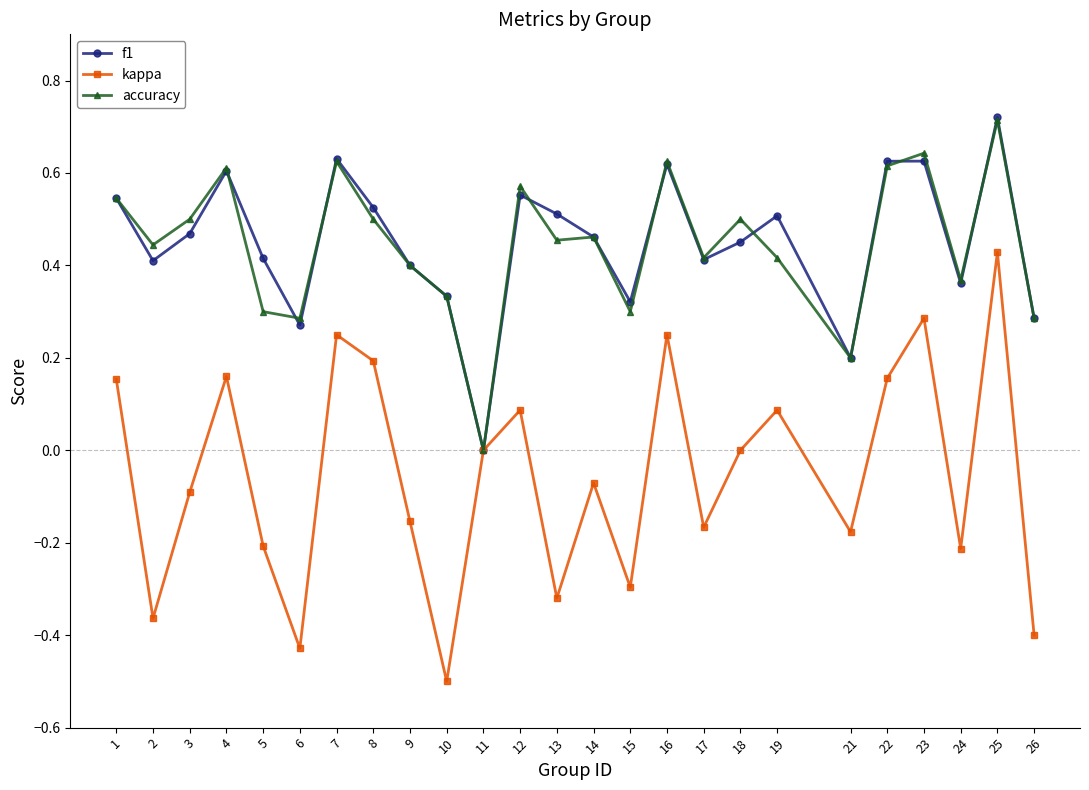

The value of kappa at 19 is 0.0. True or false?

False